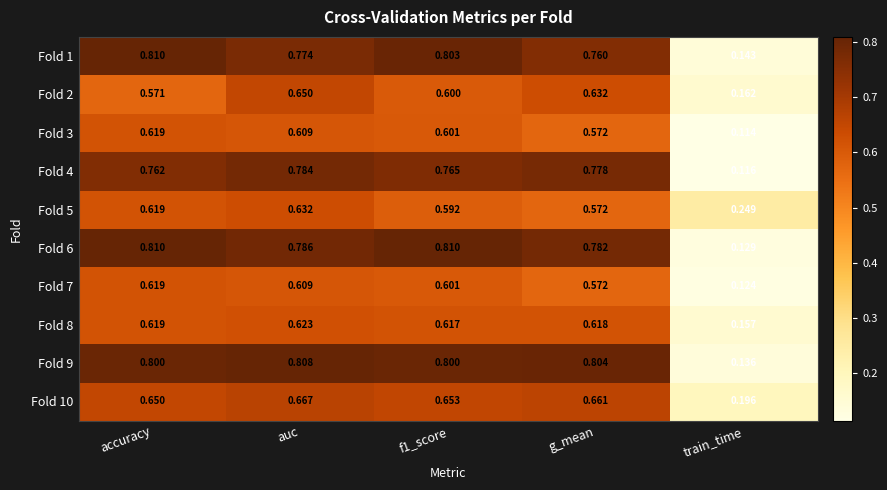

At which label does Fold 3 reach its peak?

accuracy